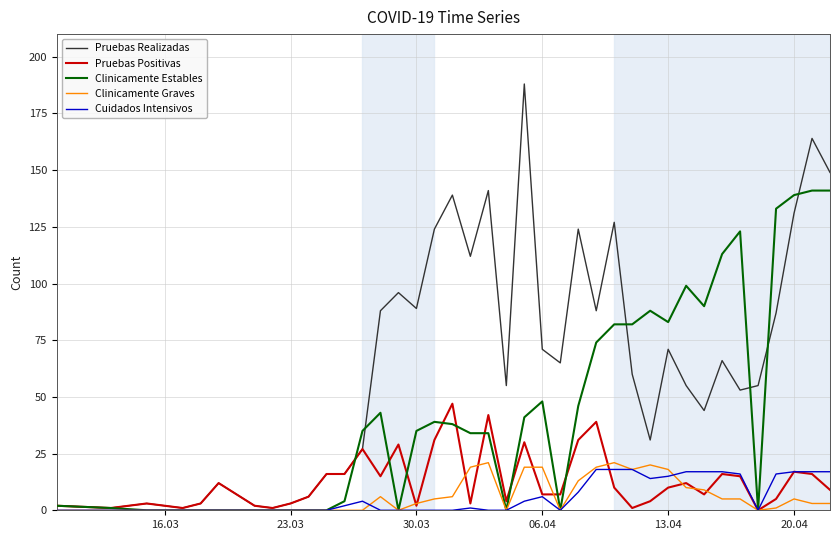

Which series has the largest range (max minus min)?

Pruebas Realizadas